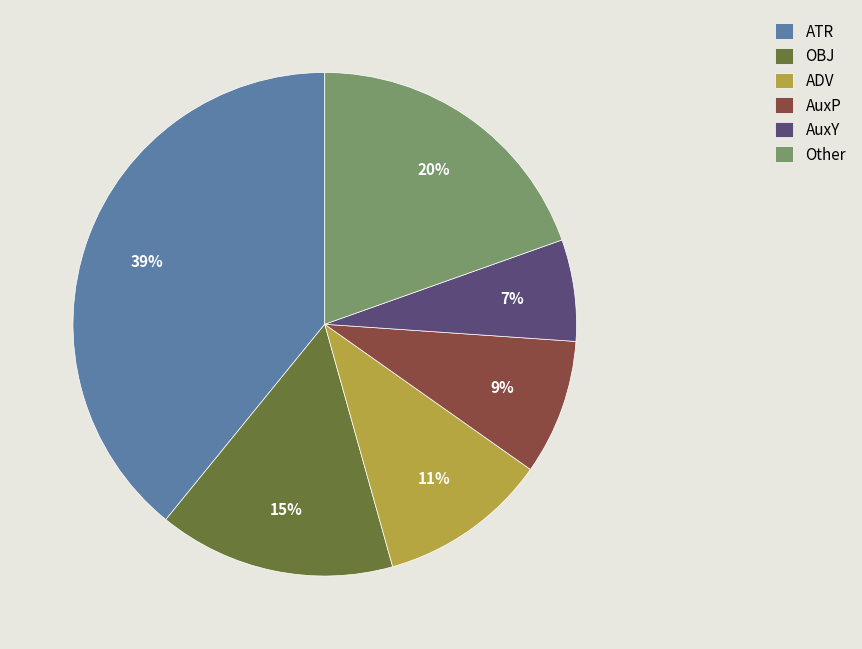

To the nearest percent, what is the difference between the Other and AuxP slice percentages?

11%